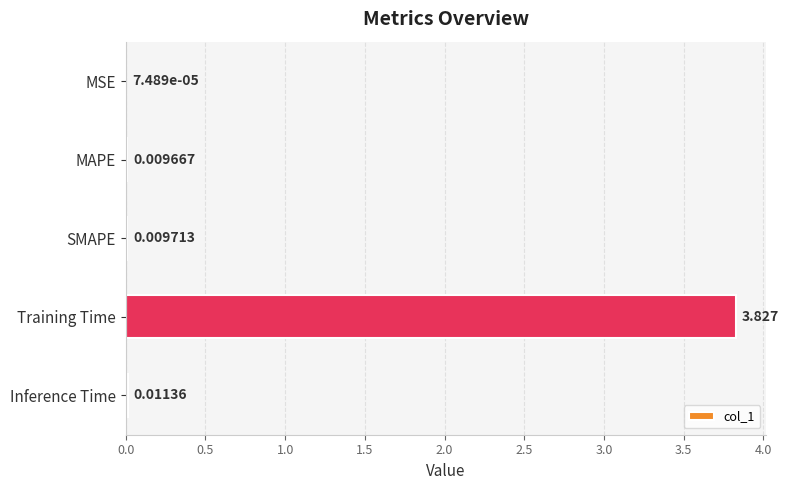

Where is the data nearest to the value 1?

Inference Time